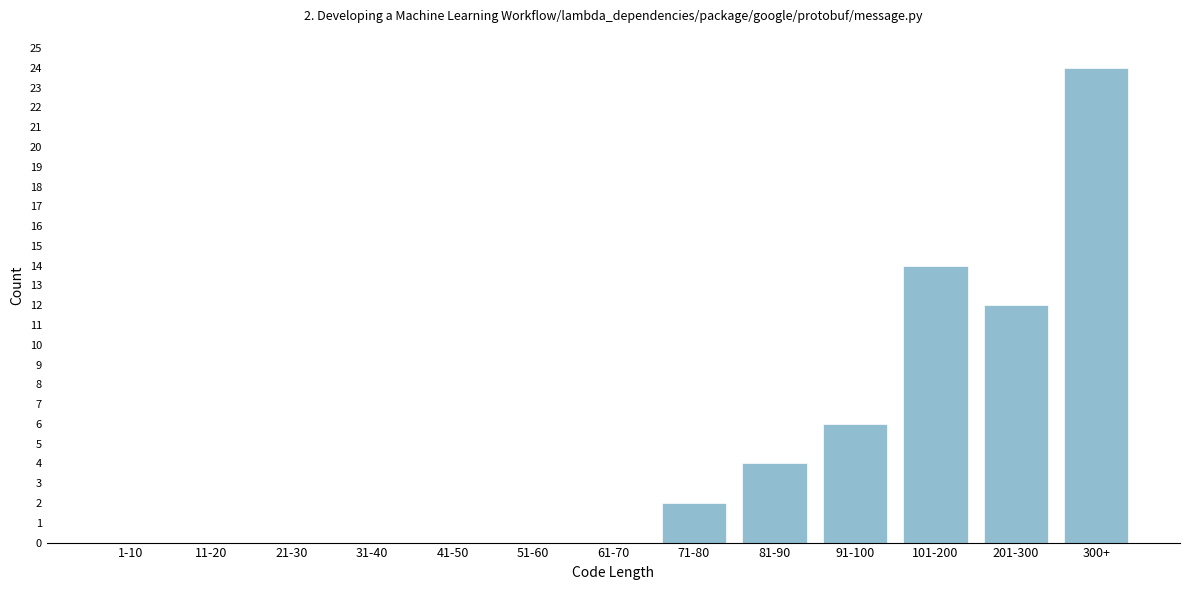

Reading right to left, transcribe all the data shown in this chart.

300+=24	201-300=12	101-200=14	91-100=6	81-90=4	71-80=2	61-70=0	51-60=0	41-50=0	31-40=0	21-30=0	11-20=0	1-10=0